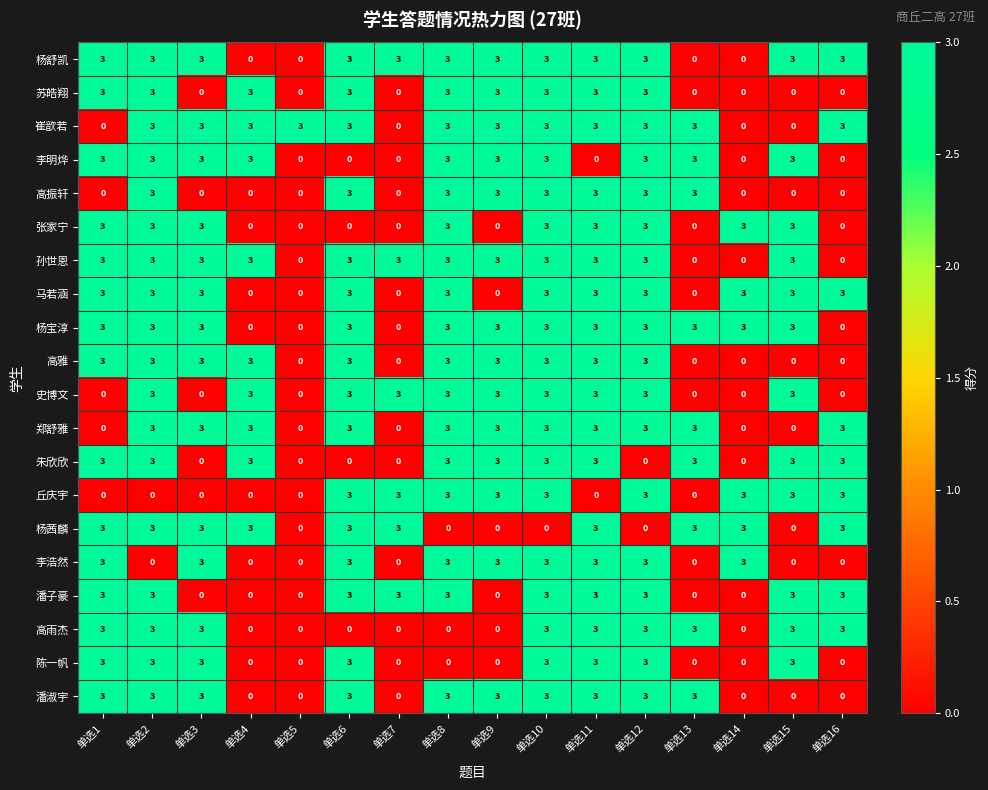

True or false: 丘庆宇 has a value of 2 at 单选4.

False